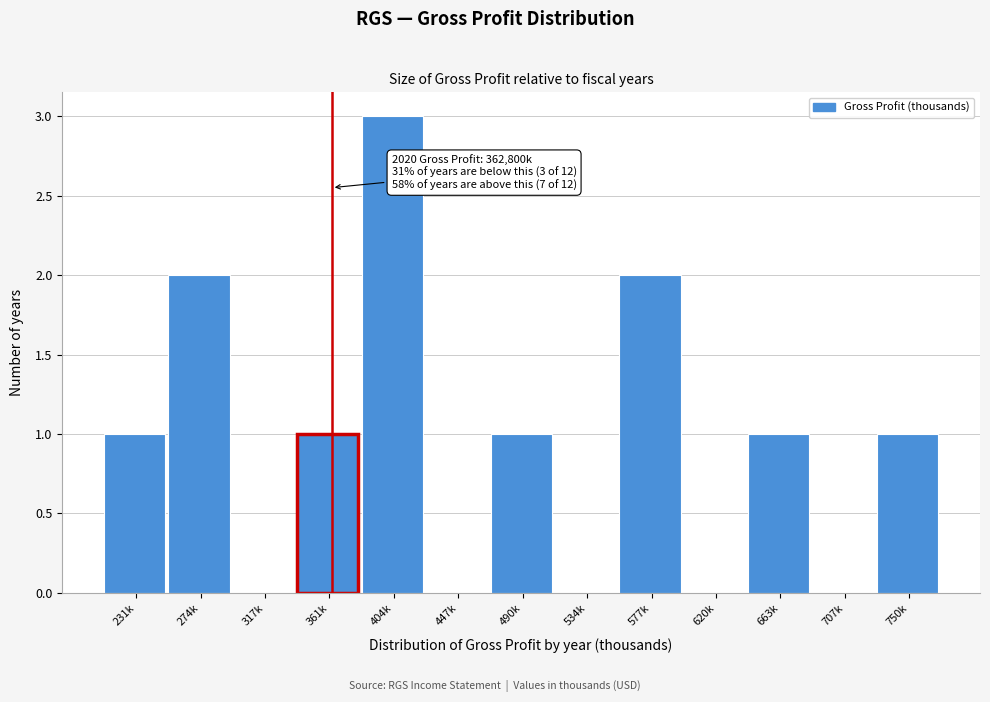

Reading left to right, transcribe all the data shown in this chart.

231k=1	274k=2	317k=0	361k=1	404k=3	447k=0	490k=1	534k=0	577k=2	620k=0	663k=1	707k=0	750k=1